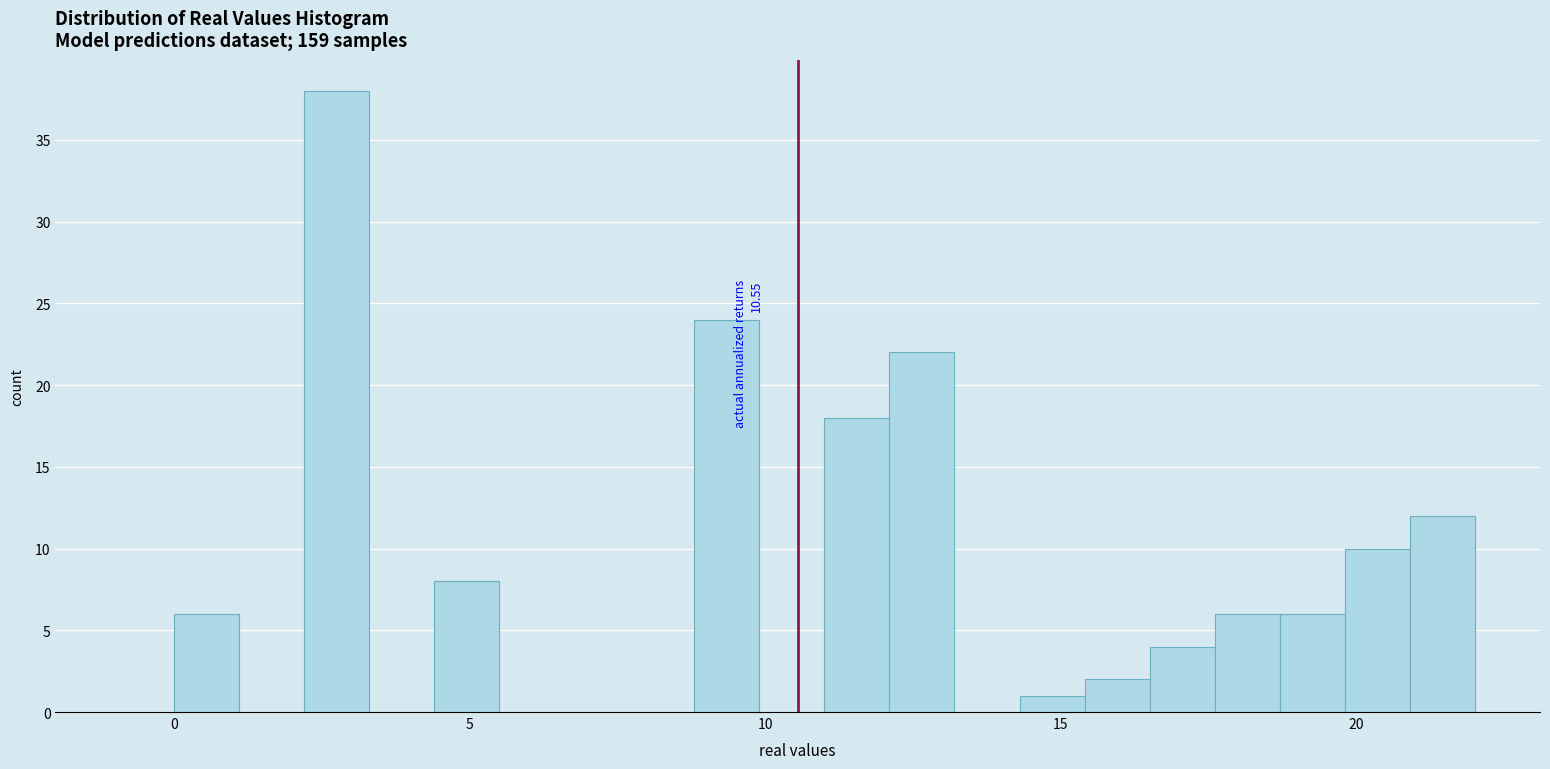

Read against the x-axis, roughly where is the centre of the tallest bar?

3.0